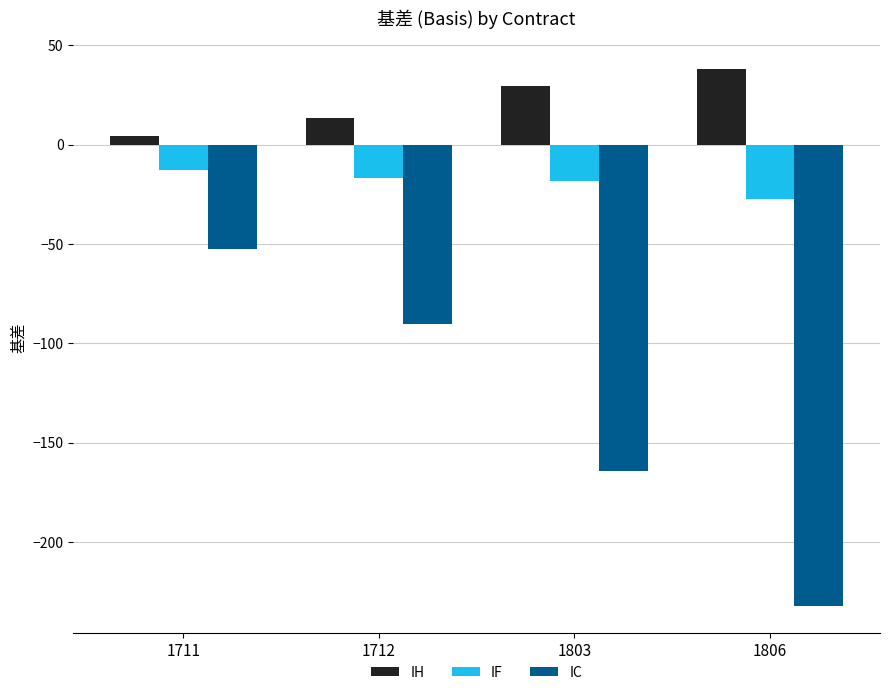

The value of IC at 1711 is -52.6. True or false?

True